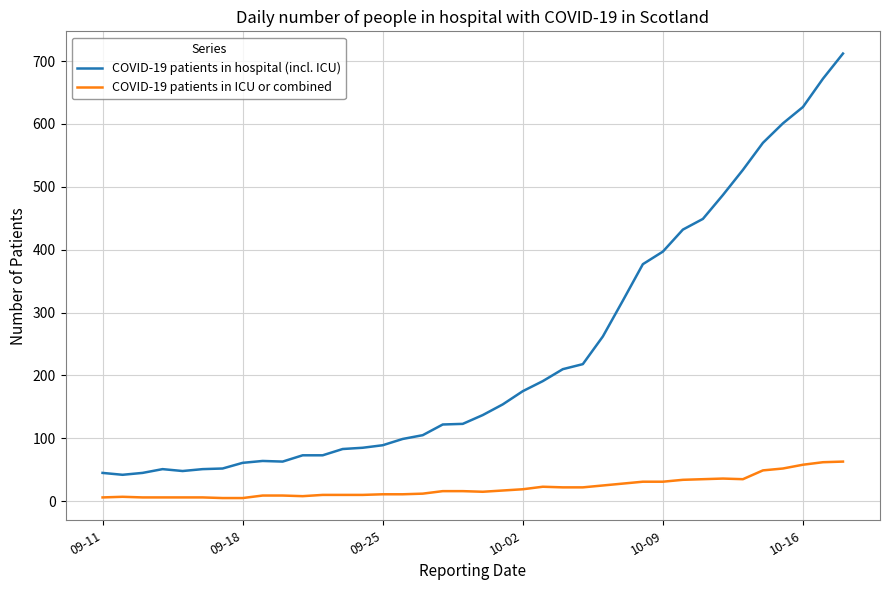

True or false: COVID-19 patients in ICU or combined and COVID-19 patients in hospital (incl. ICU) cross at least once.

False